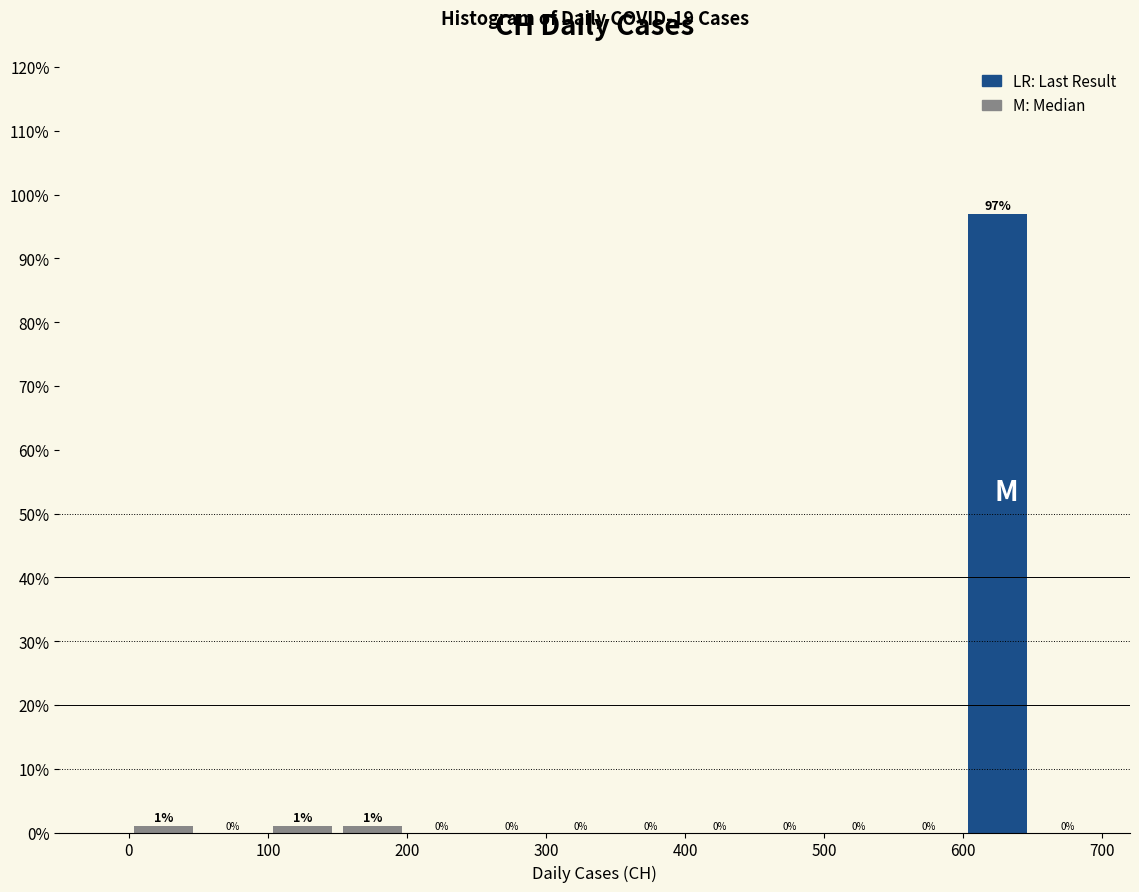

What is the height of the bar covering 150 to 200 on the x-axis?

1